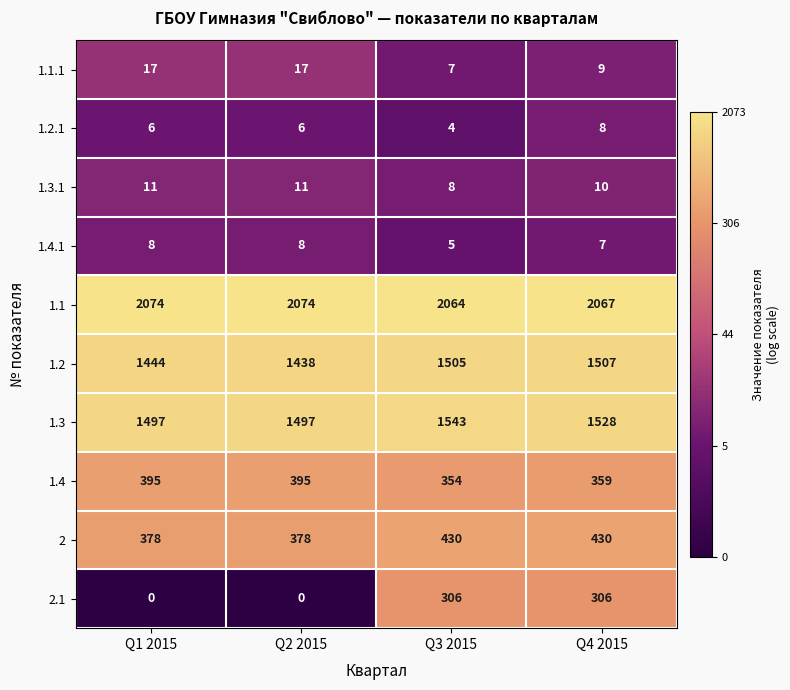

At which category is the sum across all series the highest?

Q4 2015